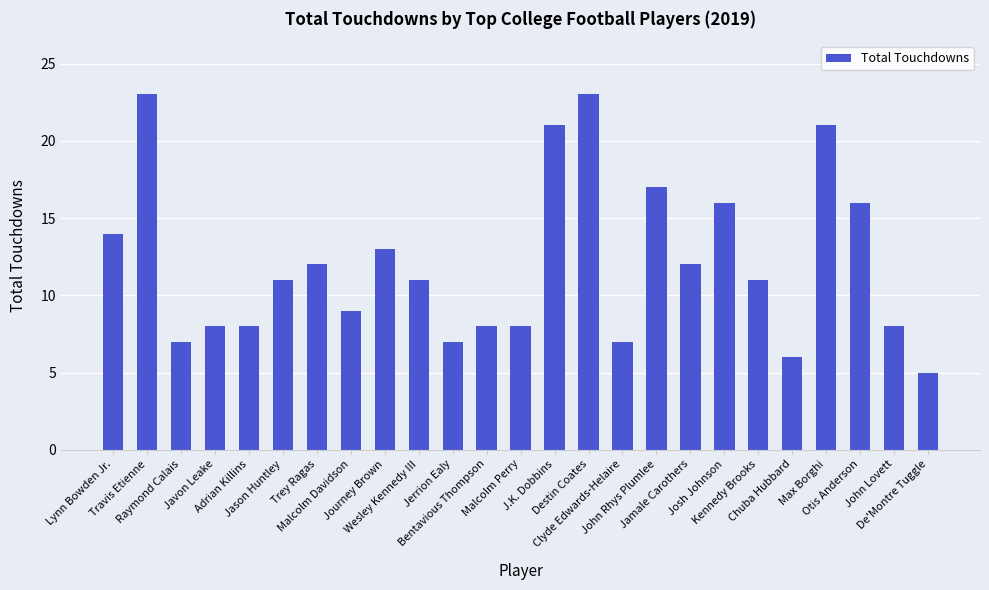

What is the minimum value shown in the chart?

5